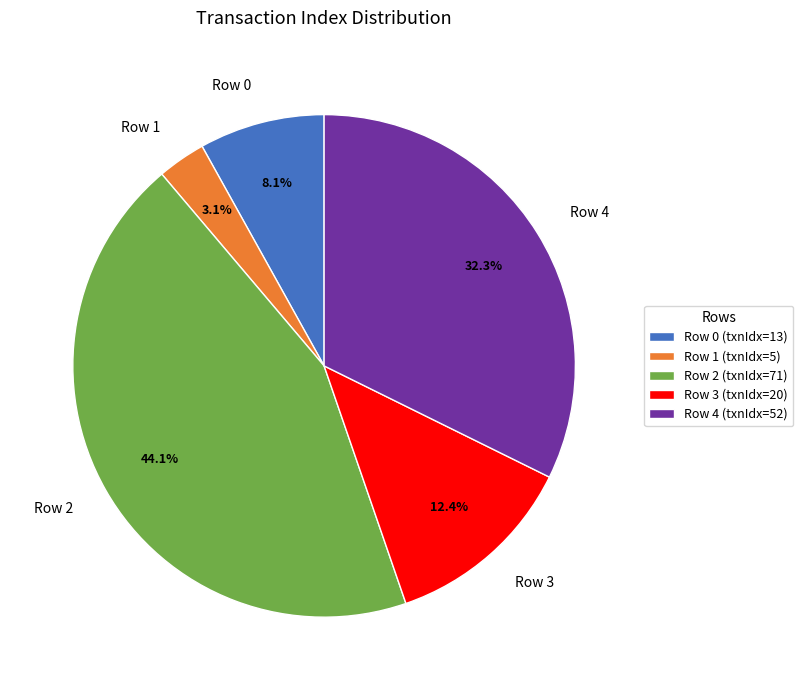

Combined, what portion of the pie is Row 4 and Row 2?

76.4%